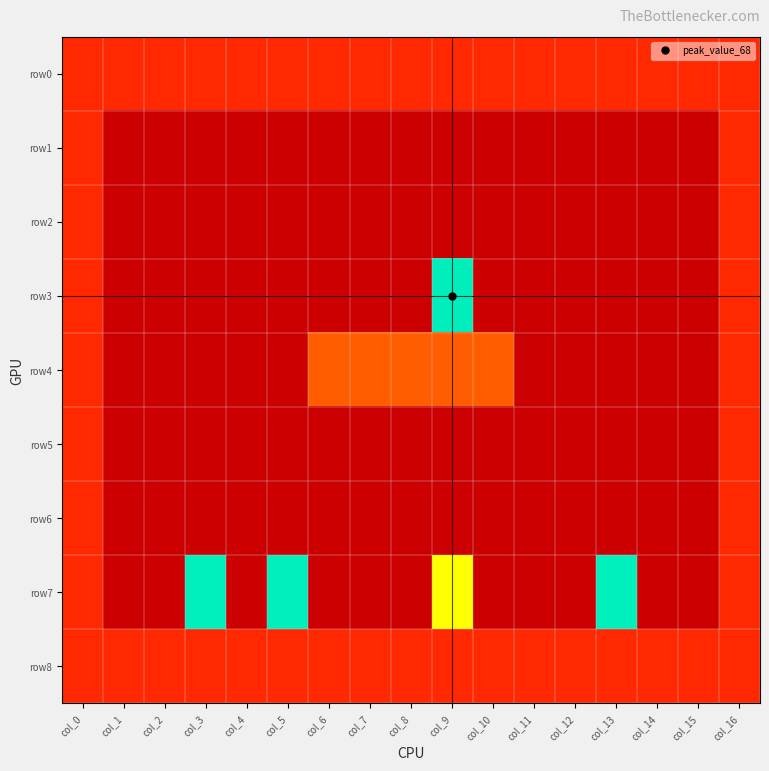

Which series has the largest range (max minus min)?

row3